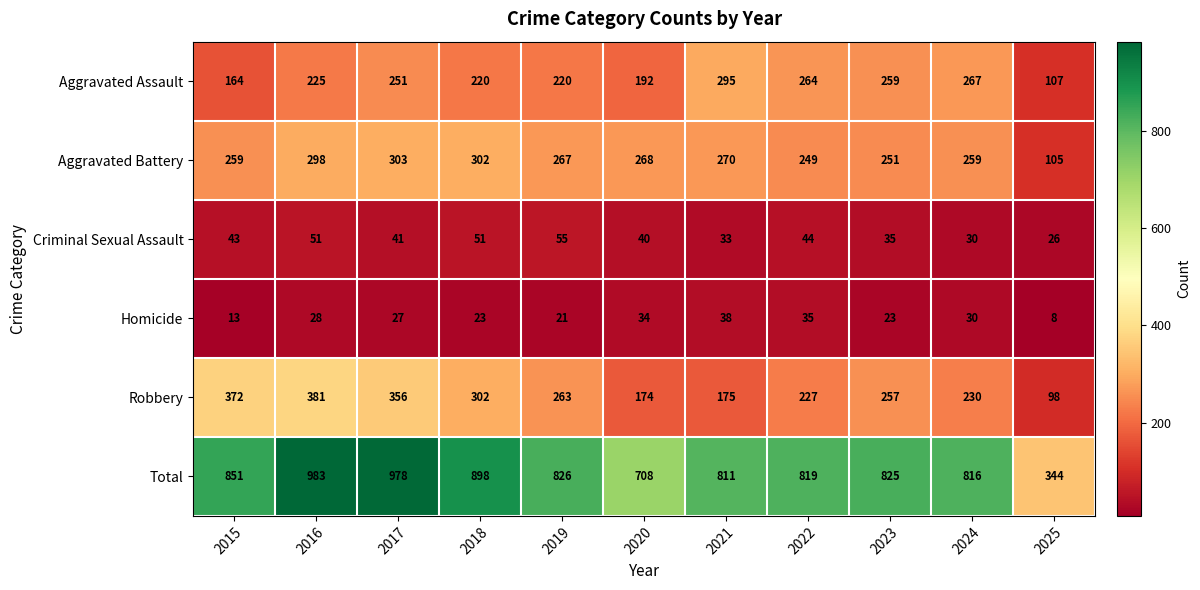

What is the difference between the highest and lowest values at 2019?

805